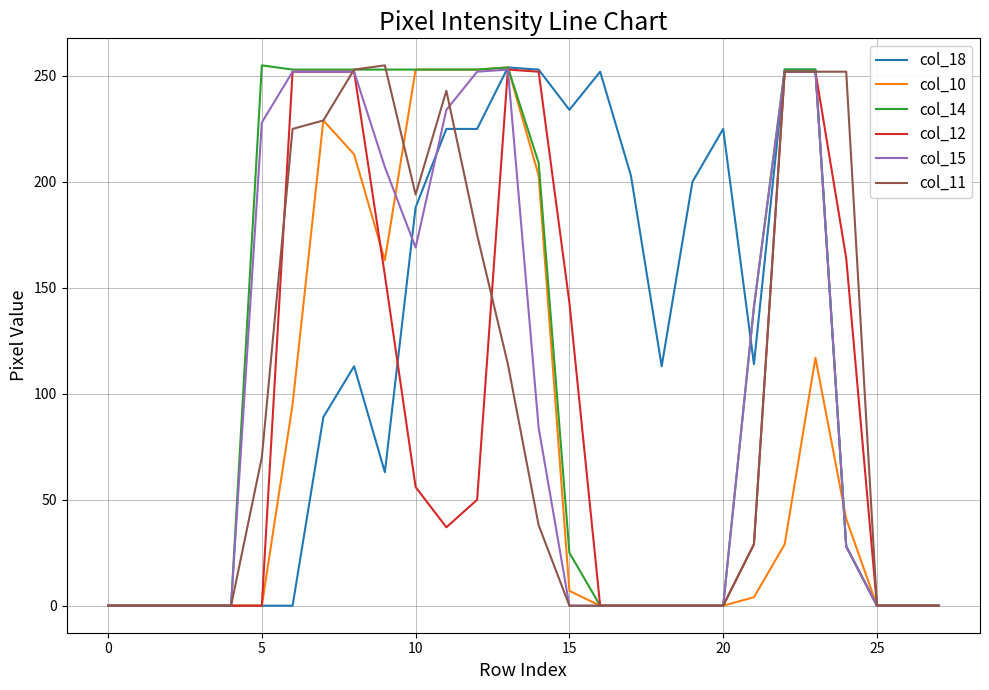

What is the greatest value displayed?

255